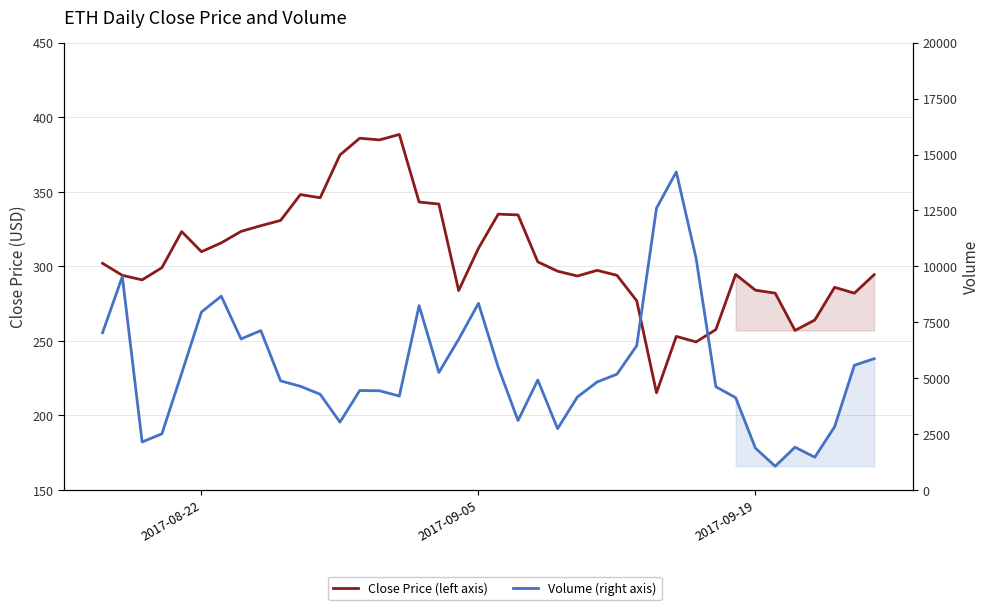

Reading left to right, transcribe all the data shown in this chart.

Close Price (left axis): 302.0	294.0	290.9	299.1	323.3	309.8	315.7	323.4	327.2	330.8	348.1	346.0	374.7	385.9	384.8	388.5	343.1	341.8	283.8	312.1	335.0	334.5	303.0	296.7	293.5	297.3	294.0	276.9	215.2	253.0	249.3	257.6	294.6	284.0	282.0	257.0	264.0	285.9	282.0	294.4
Volume (right axis): 7030.7	9537.8	2146.2	2510.1	5219.4	7956.4	8665.7	6753.3	7126.0	4877.7	4635.4	4279.2	3032.1	4446.6	4435.9	4198.7	8240.3	5253.6	6737.8	8344.4	5486.3	3103.9	4915.8	2740.6	4156.5	4829.6	5176.3	6451.2	12602.0	14223.9	10362.1	4614.5	4126.0	1869.9	1060.6	1912.6	1464.5	2824.3	5575.5	5870.5